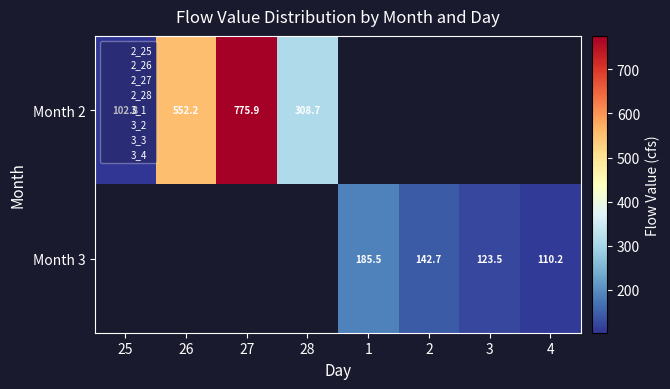

Which category has the lowest value across all series?

25